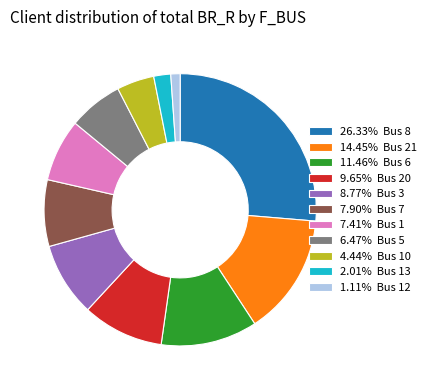

Is there any slice that represents more than half of the pie?

No